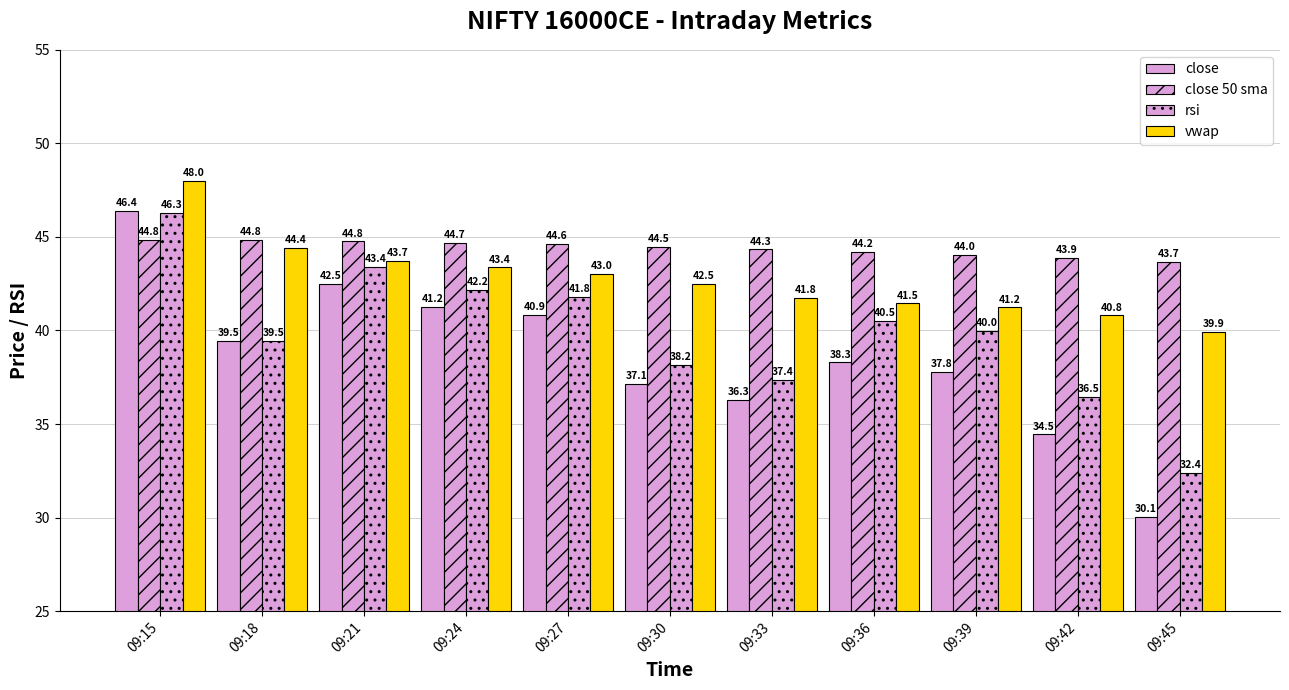

How many bars are there in each group?

4